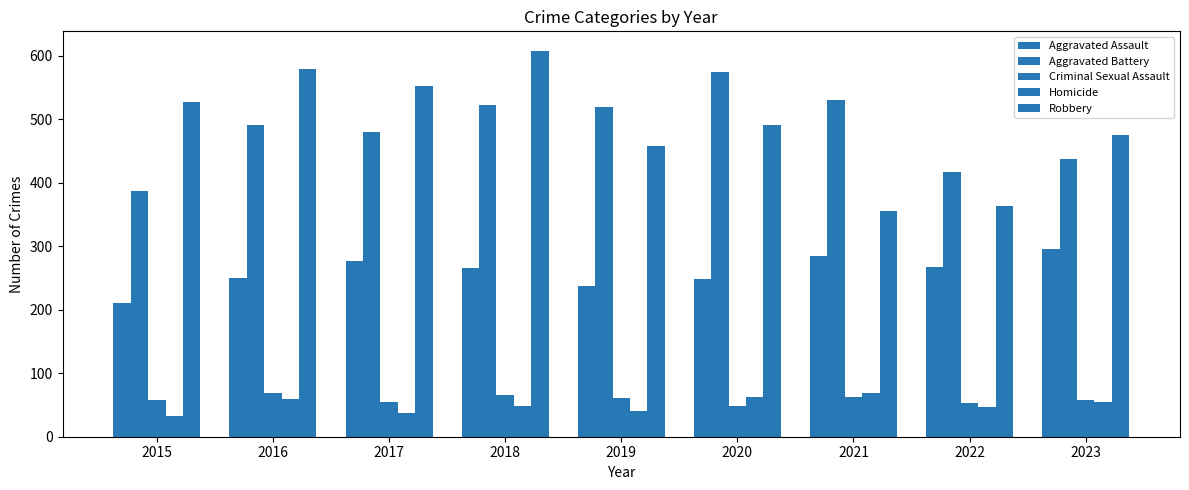

What is the minimum value for Robbery?

356